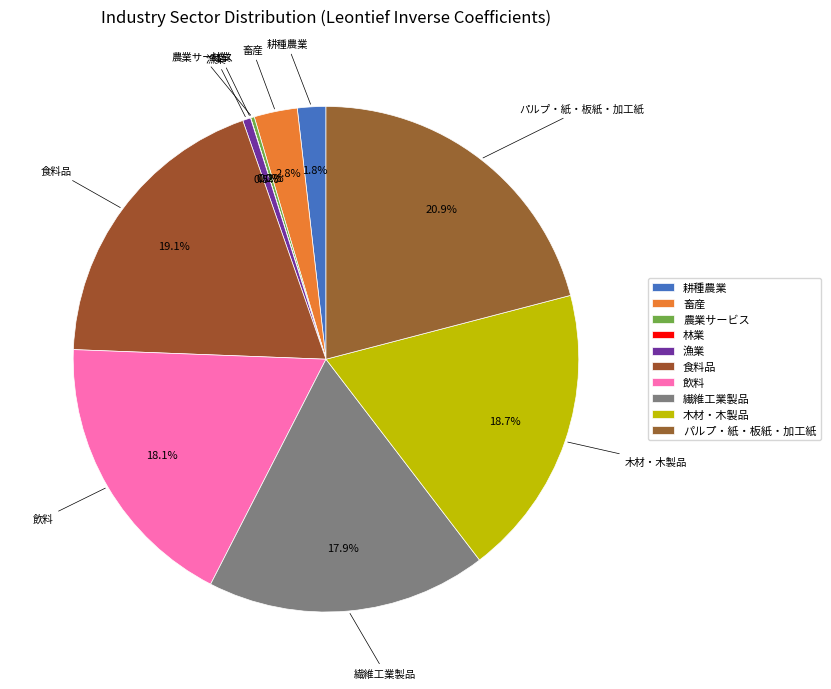

Does 漁業 account for over 50% of the chart?

No